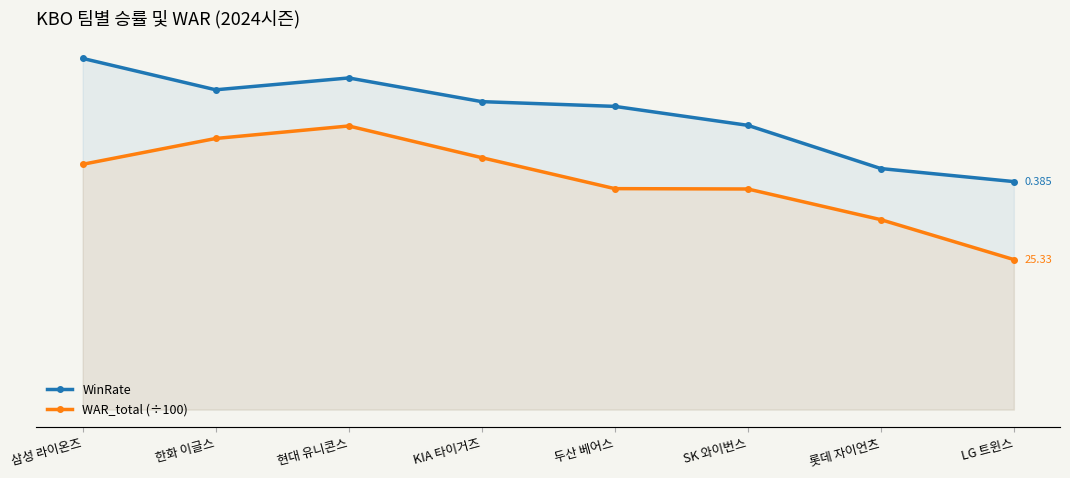

True or false: WinRate and WAR_total (÷100) intersect in this chart.

False